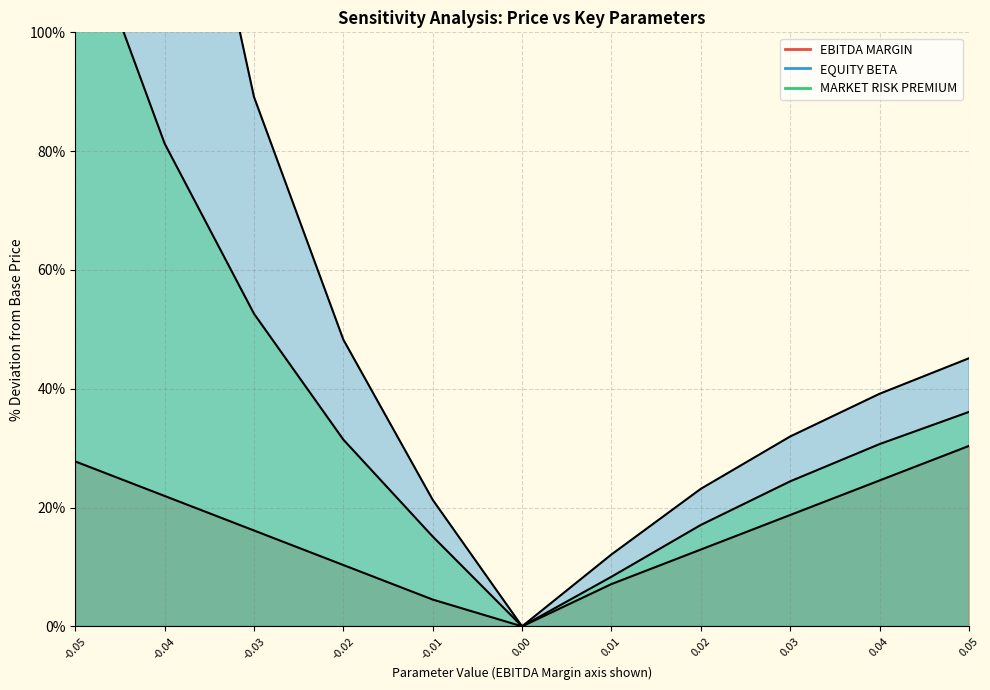

How many lines are shown in the chart?

3